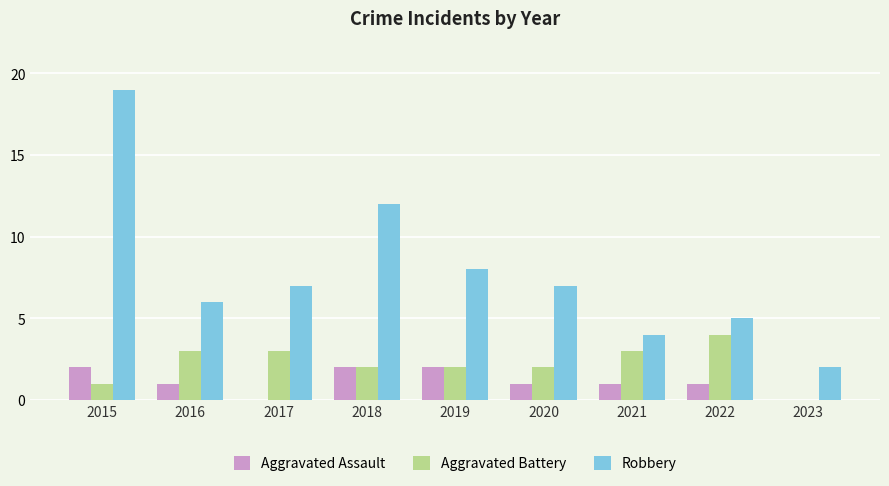

Are the bars horizontal?

No